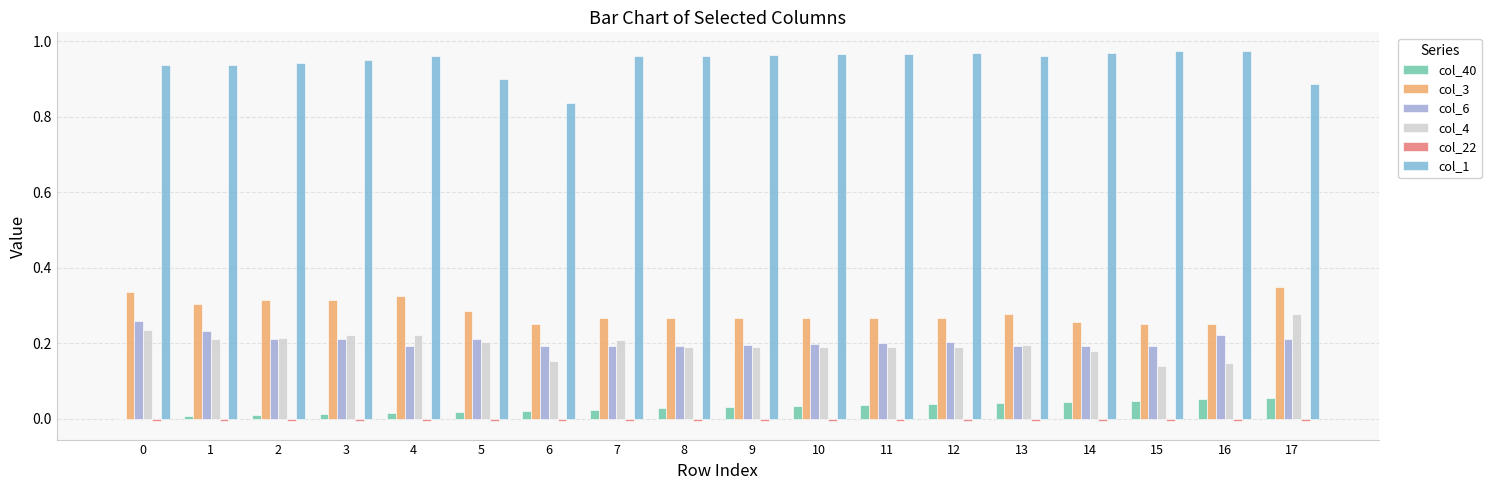

True or false: col_6 has a value of 0.4 at 1.

False